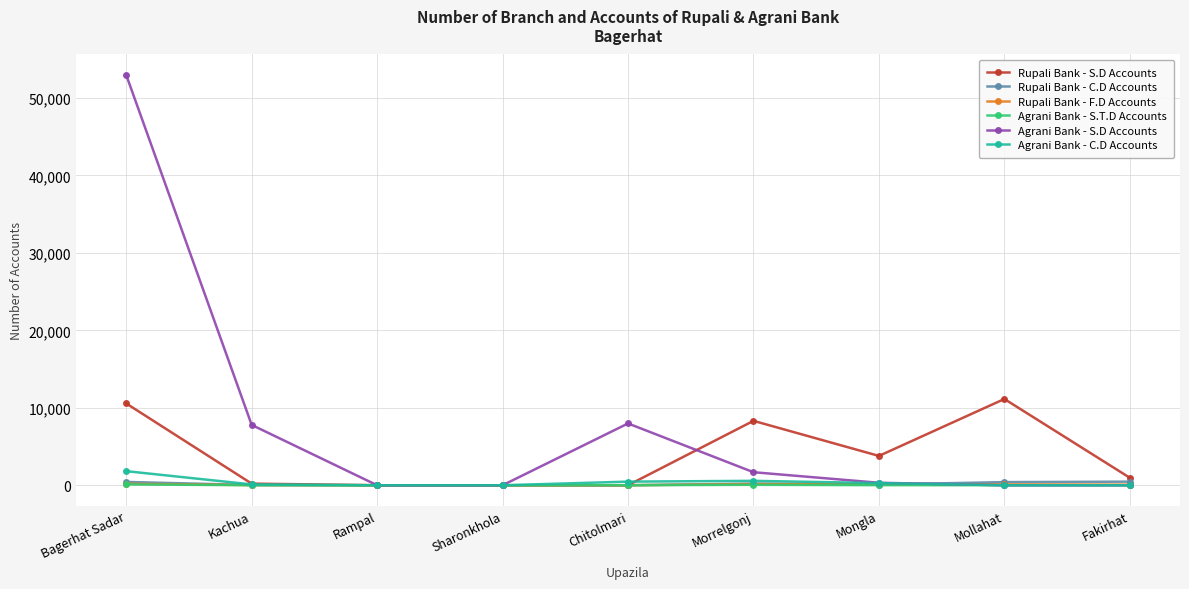

What is the average value of the Rupali Bank - F.D Accounts series?

78